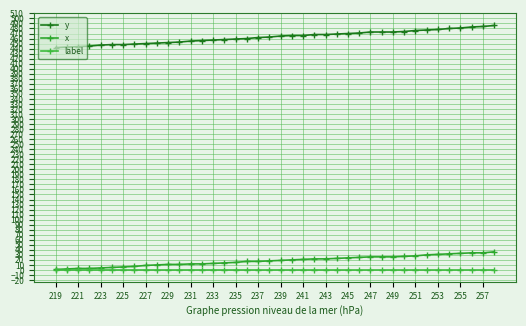

Reading left to right, transcribe all the data shown in this chart.

y: 442	443	444	445	447	448	448	449	450	451	452	453	455	456	457	458	459	460	462	463	465	466	466	468	468	469	470	471	473	473	473	474	476	477	478	480	481	483	484	486
x: 1	2	3	3	4	5	6	7	9	10	11	11	12	12	13	14	15	17	17	18	19	20	21	22	22	23	24	25	26	26	26	27	28	30	31	32	33	34	34	36
label: 0	0	0	0	0	0	0	0	0	0	0	0	0	0	0	0	0	0	0	0	0	0	0	0	0	0	0	0	0	0	0	0	0	0	0	0	0	0	0	0